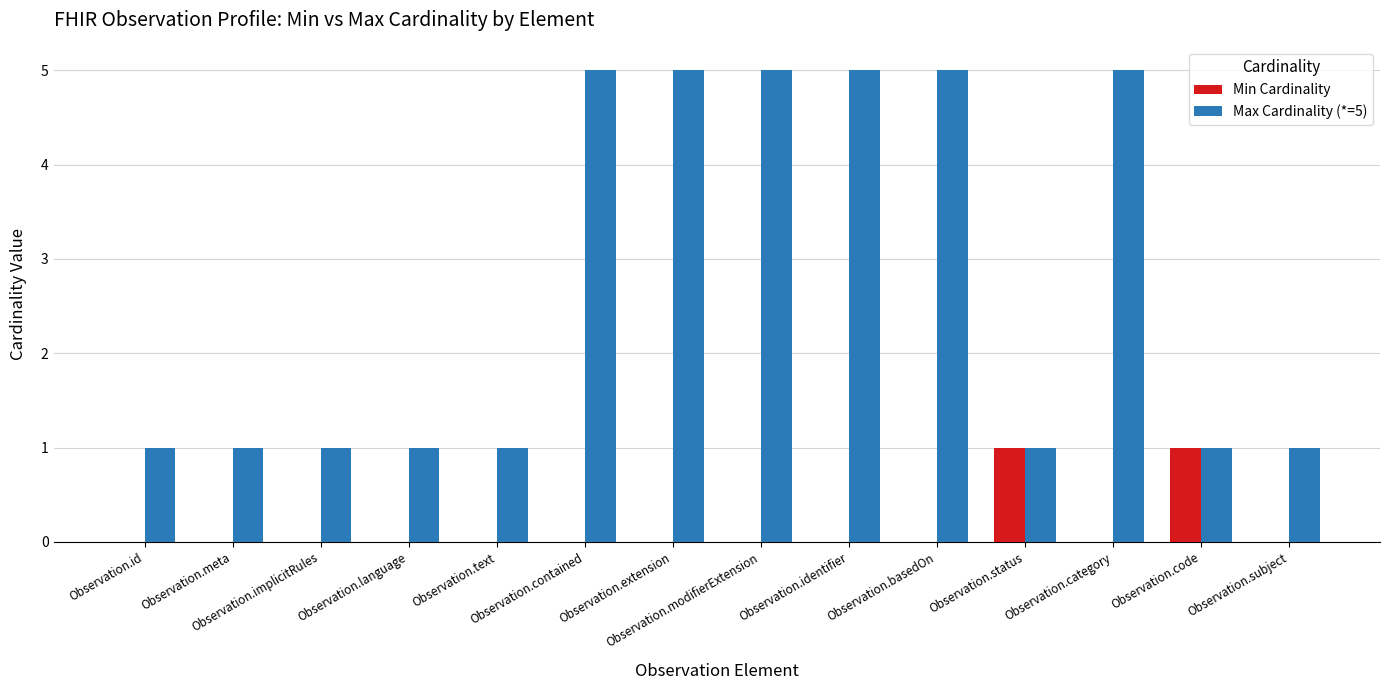

Does the chart contain stacked bars?

No